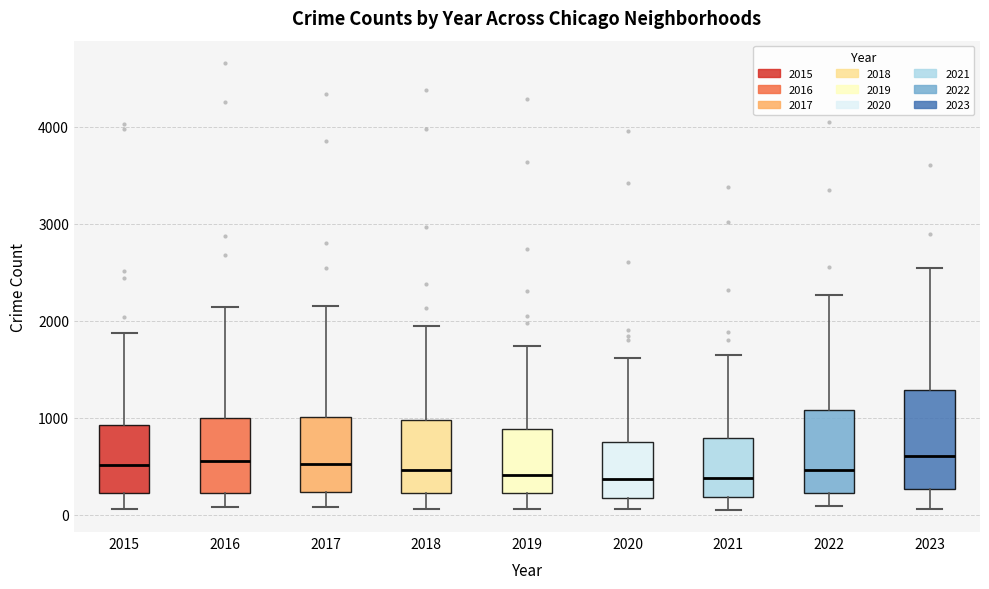

Reading left to right, transcribe this box plot: for each box, give where its median line is, the range the box spans, and where its two whiskers end, as read against the y-axis. The values are not printed on the chart, so give them approximately, as read against the axis.

2015: median 500, box 200 to 900, whiskers 100 to 1900
2016: median 600, box 200 to 1000, whiskers 100 to 2100
2017: median 500, box 200 to 1000, whiskers 100 to 2200
2018: median 500, box 200 to 1000, whiskers 100 to 1900
2019: median 400, box 200 to 900, whiskers 100 to 1700
2020: median 400, box 200 to 700, whiskers 100 to 1600
2021: median 400, box 200 to 800, whiskers 100 to 1700
2022: median 500, box 200 to 1100, whiskers 100 to 2300
2023: median 600, box 300 to 1300, whiskers 100 to 2500